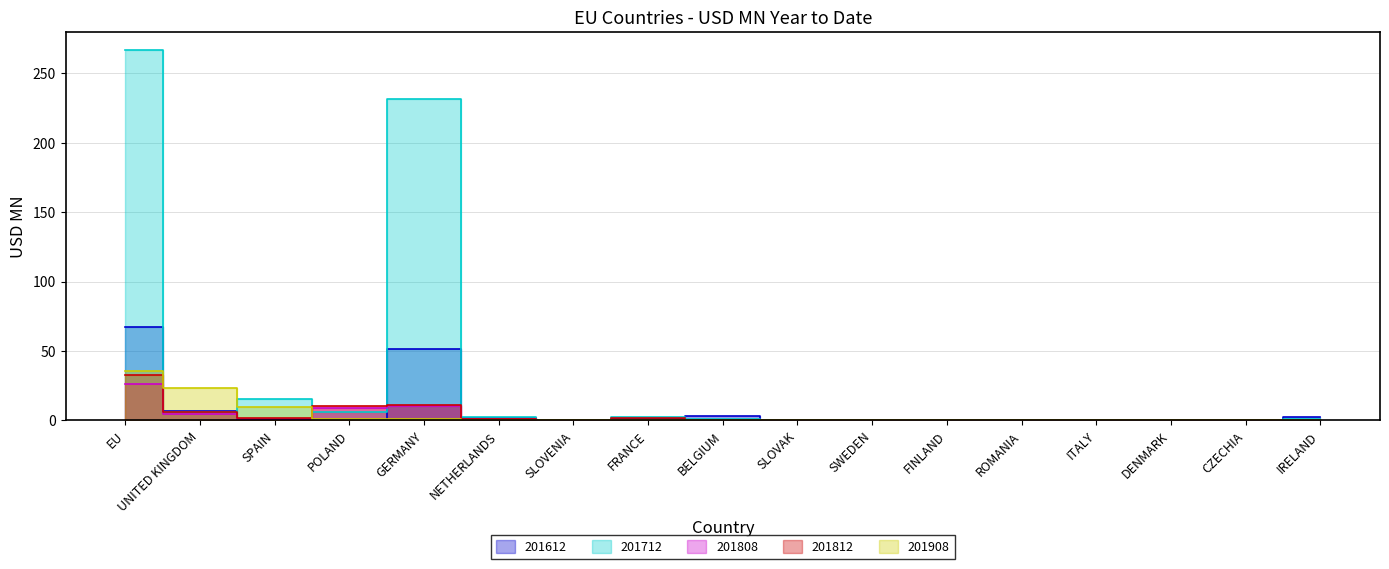

How many lines are shown in the chart?

5